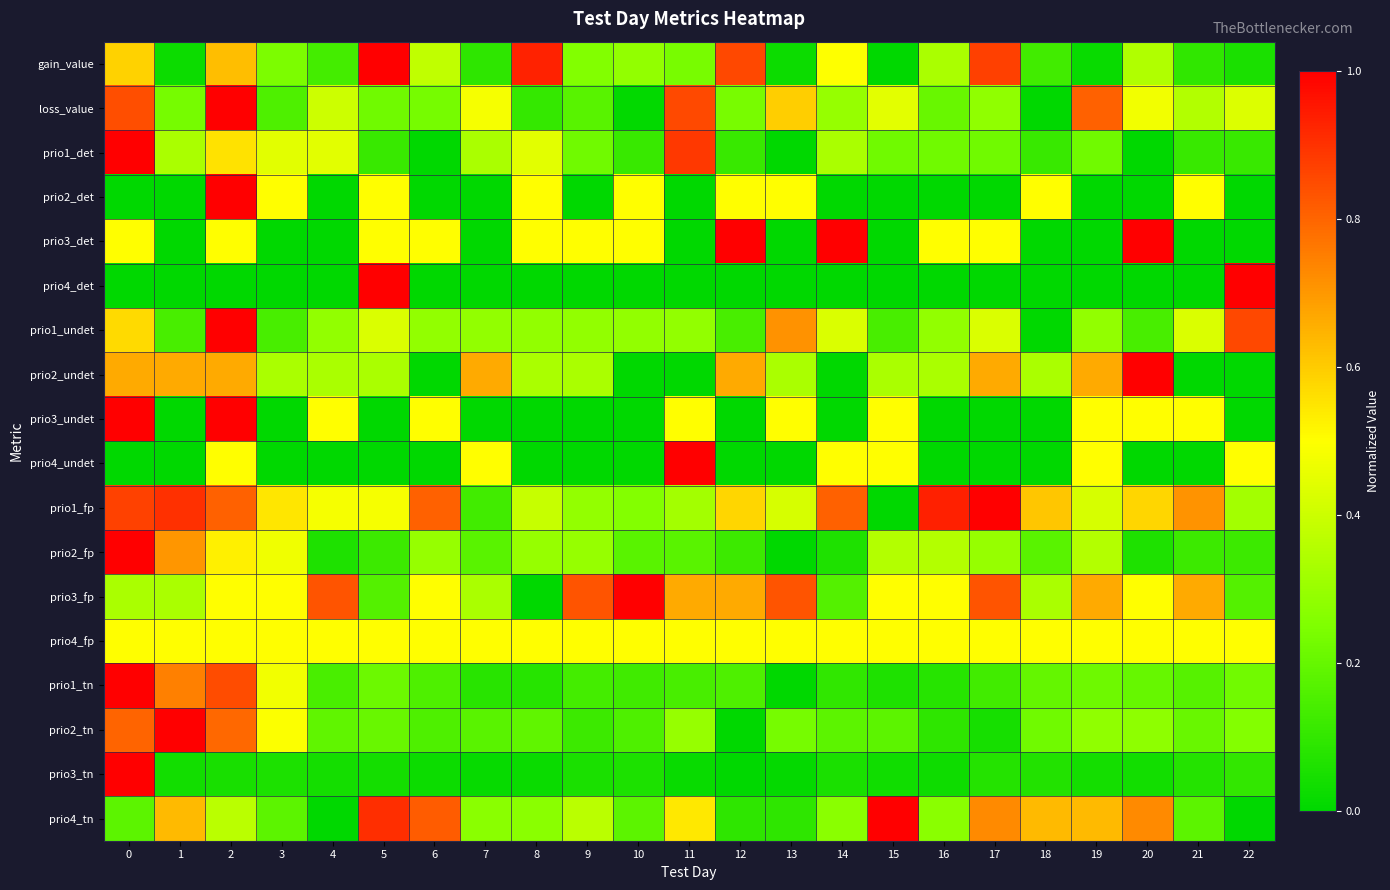

What is the difference between the highest and lowest values at 22?

1.0